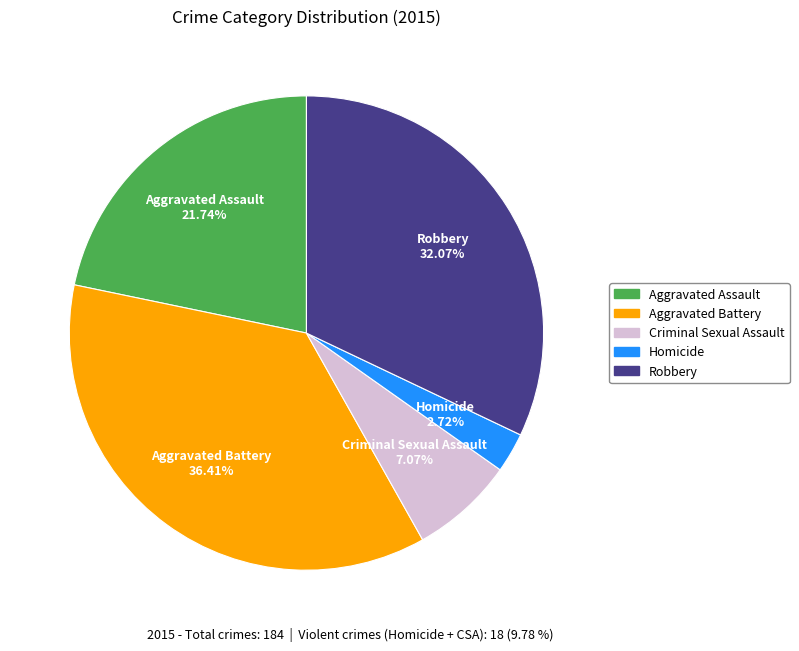

What percentage do Homicide and Robbery together represent?

34.8%